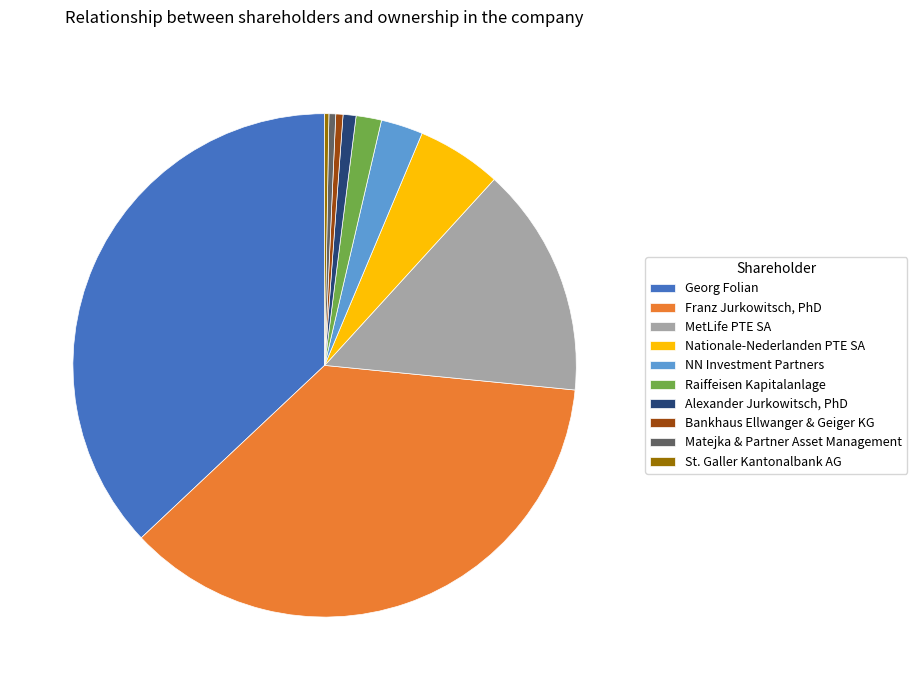

Is it true that Franz Jurkowitsch, PhD is 36% of the pie?

True